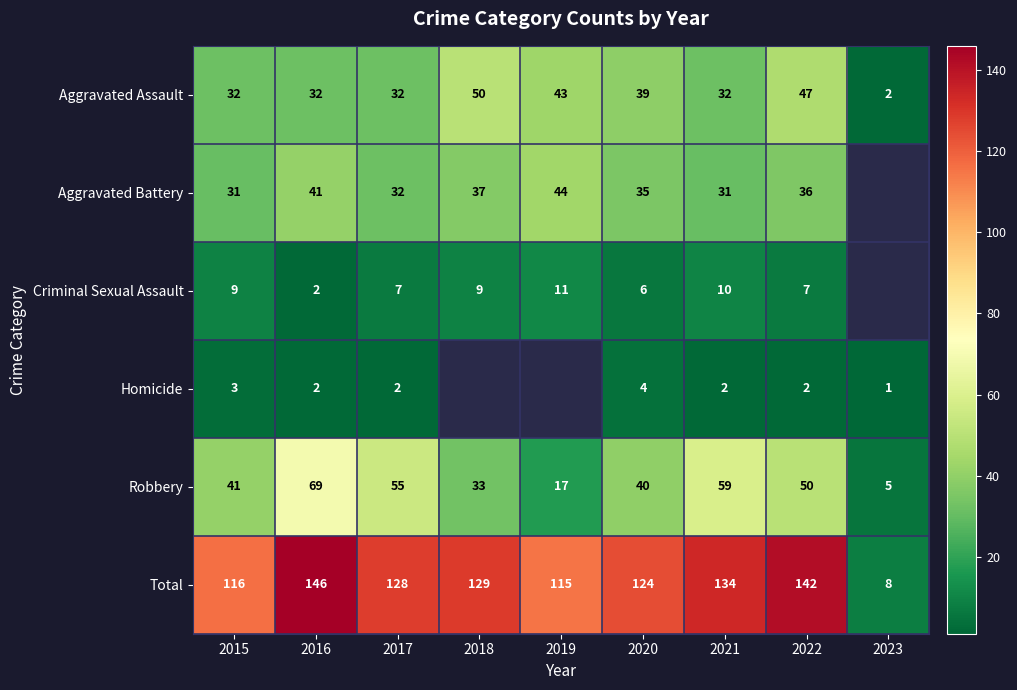

What is the sum of the Criminal Sexual Assault values at 2020 and 2022?

13.0